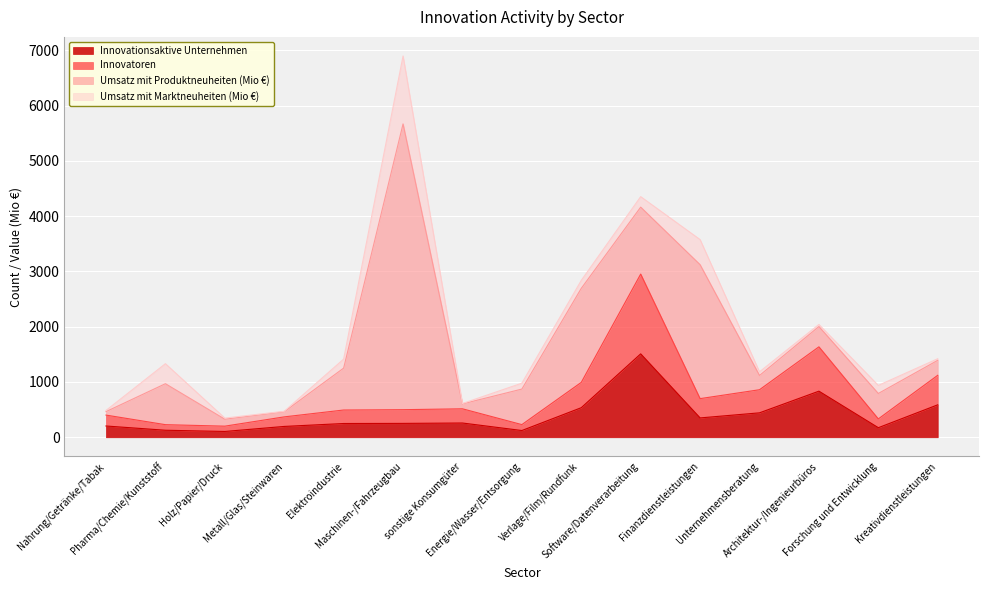

True or false: Innovationsaktive Unternehmen has more than 2 interior local peaks.

True